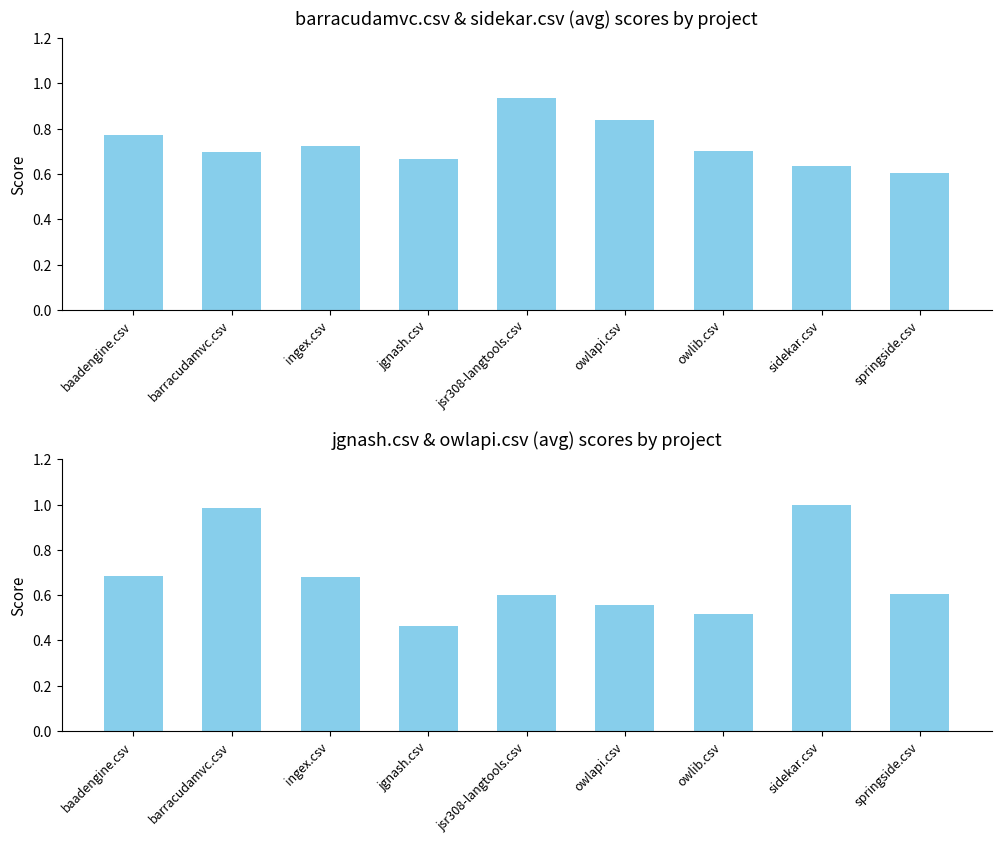

The value of jgnash+owlapi avg at barracudamvc.csv is 1.0. True or false?

True